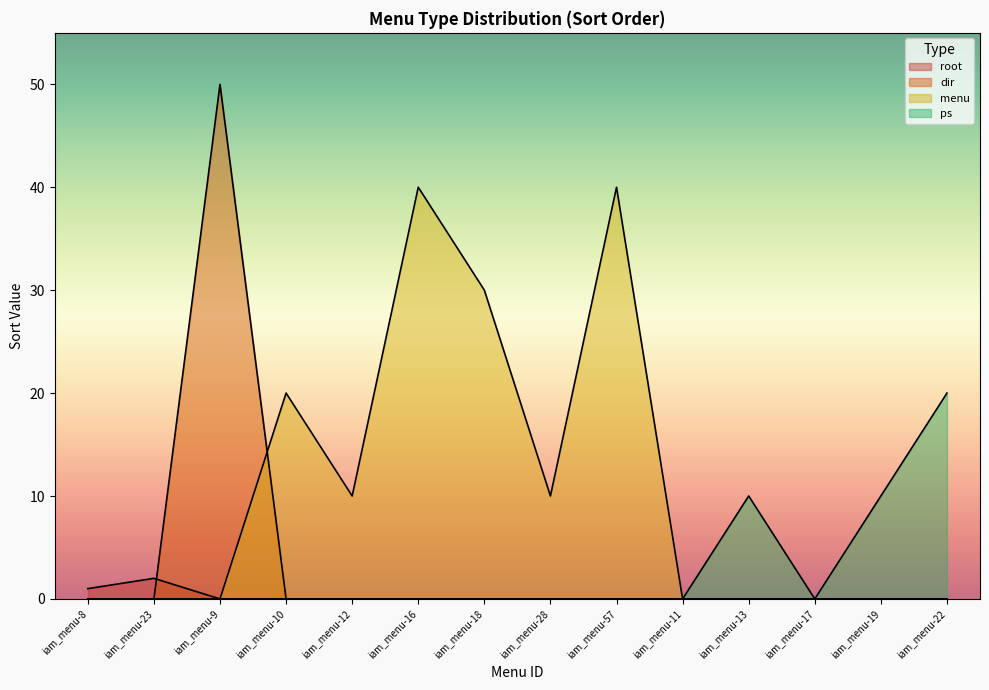

The value of dir at iam_menu-10 is 0. True or false?

True